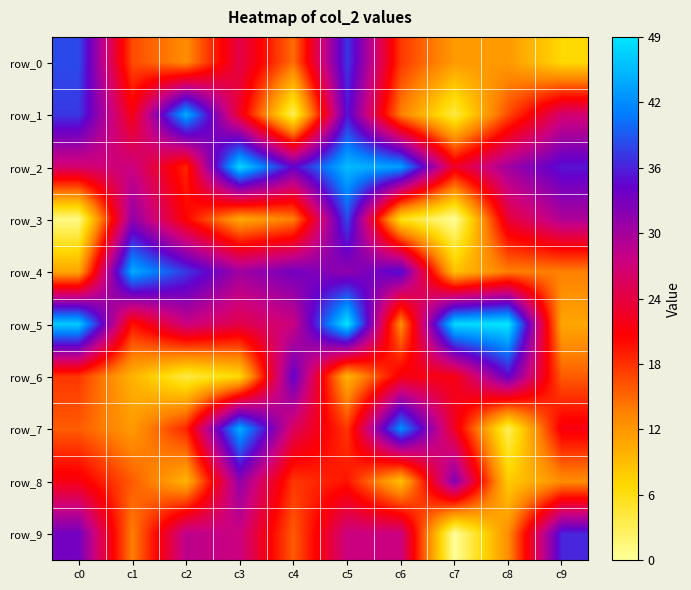

How many data points does each series have?

10